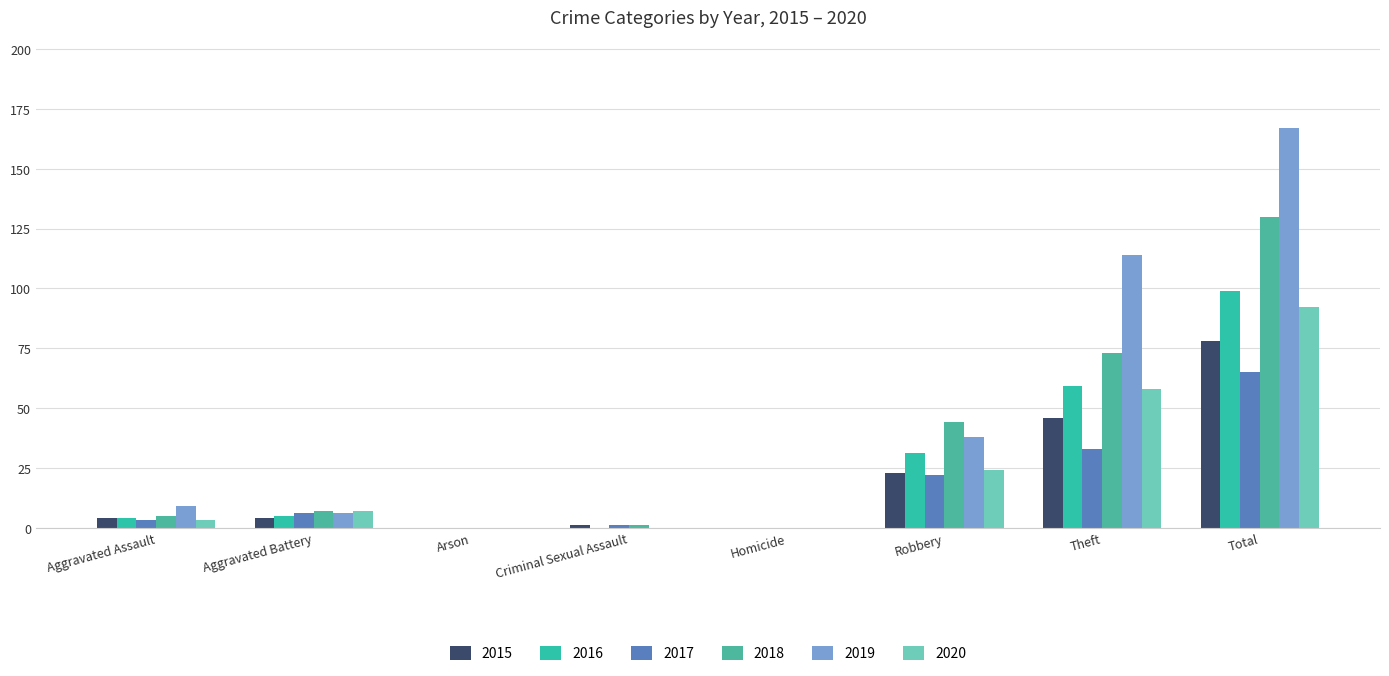

Are the bars grouped side by side (vs. stacked)?

Yes